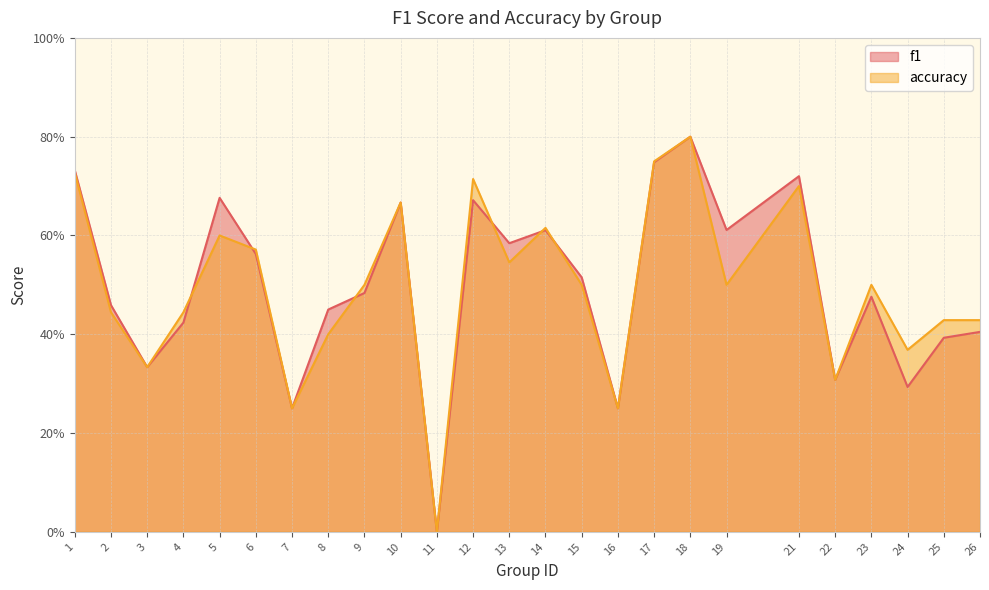

What is the sum of all f1 values?

12.4